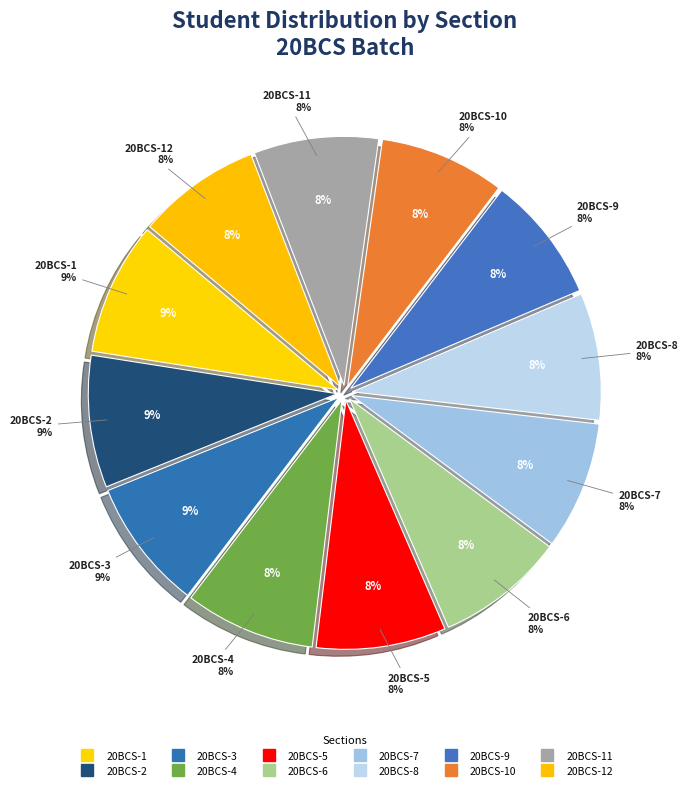

Count the number of slices in the pie.

12